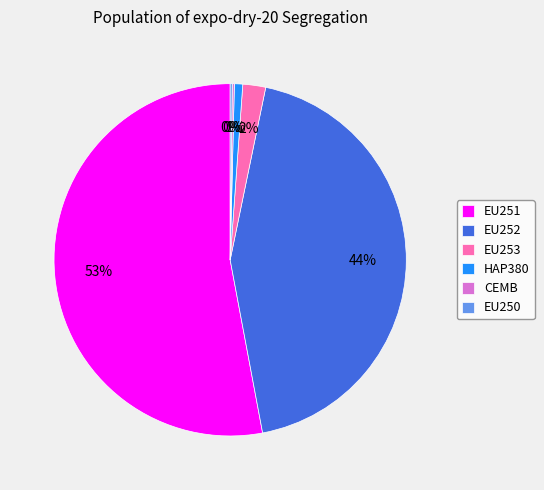

Is it true that EU253 is 2% of the pie?

True